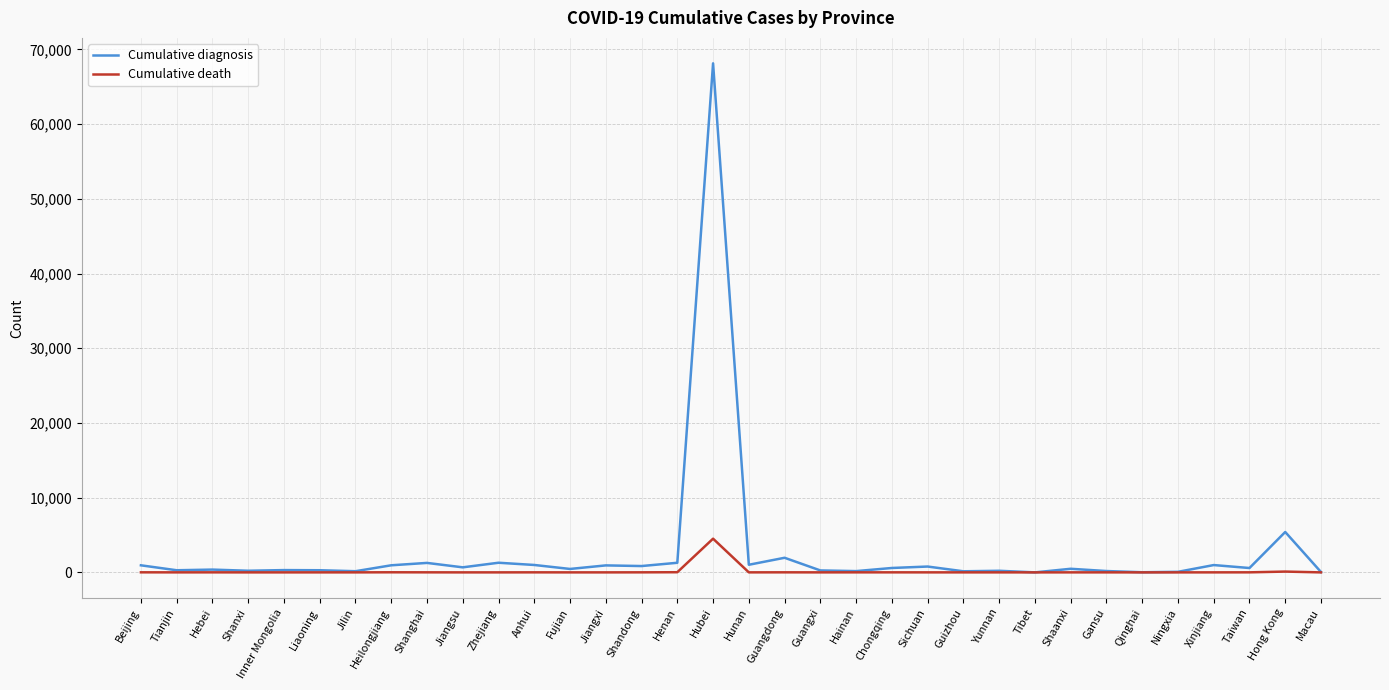

What is the sum of all Cumulative death values?

4749